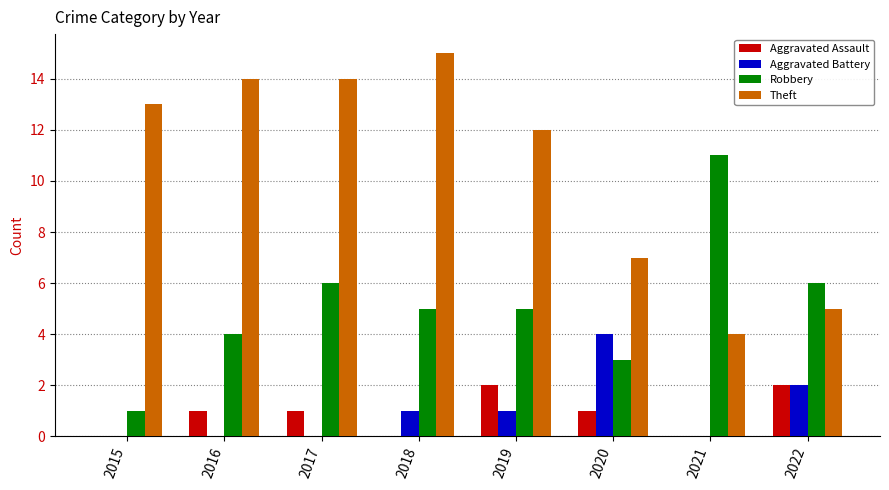

Is it true that Aggravated Assault equals 0 at 2015?

True